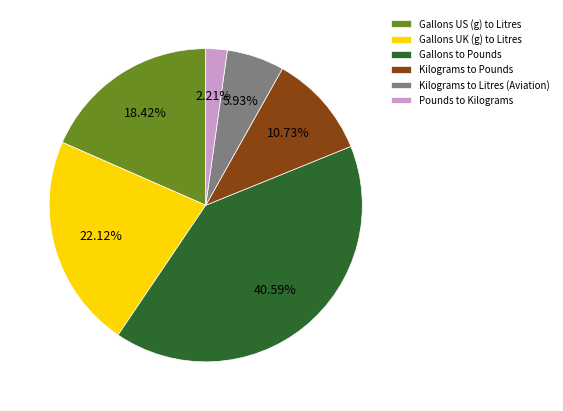

To the nearest percent, what is the difference between the Kilograms to Litres (Aviation) and Kilograms to Pounds slice percentages?

5%